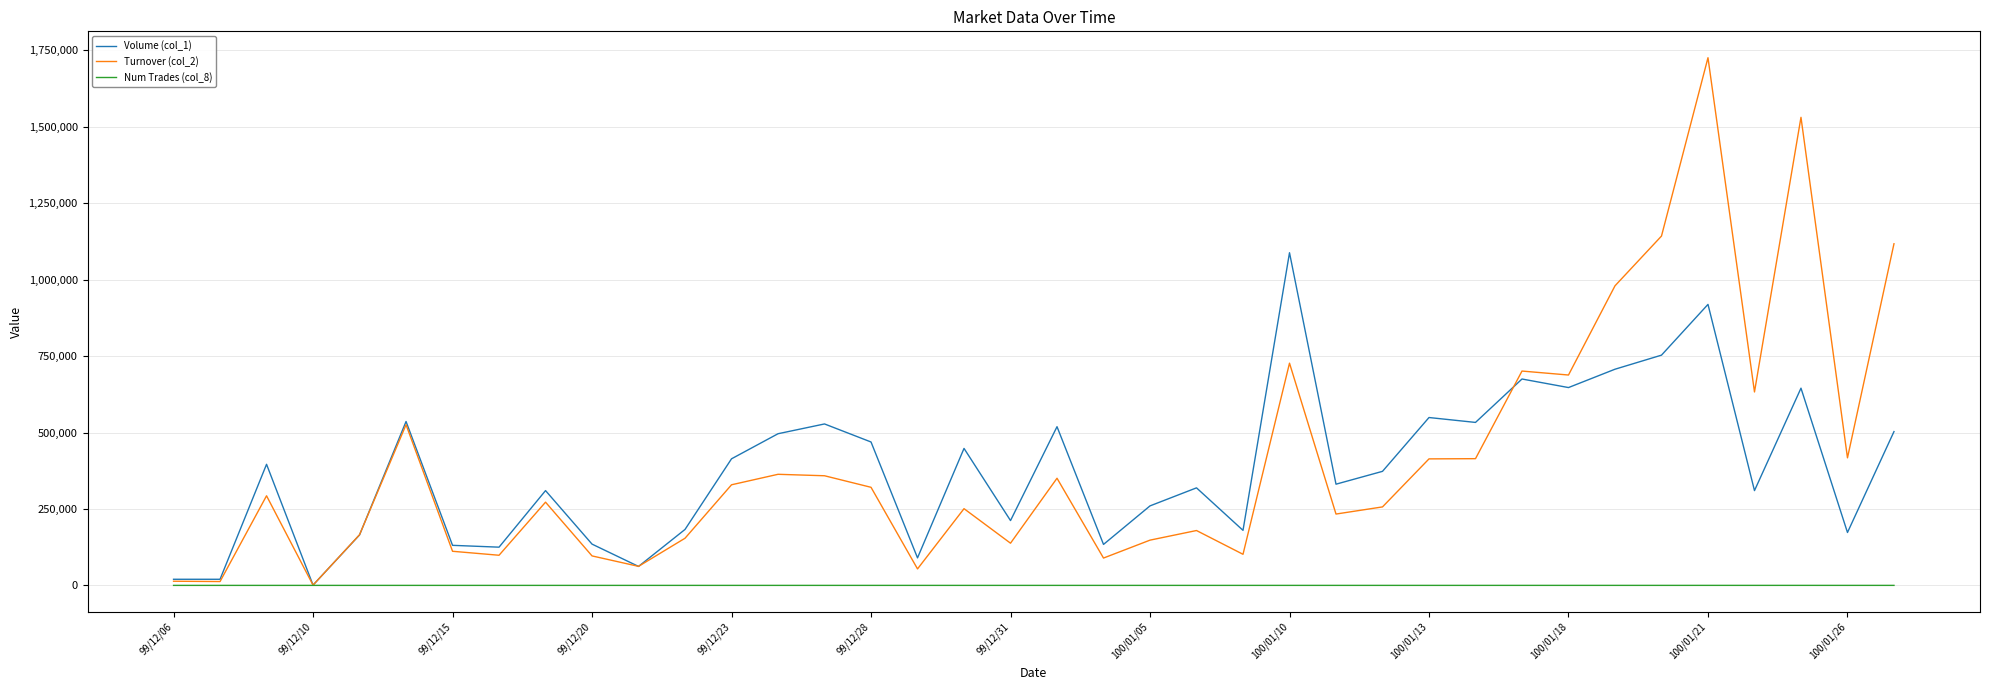

Which series has the largest range (max minus min)?

Turnover (col_2)